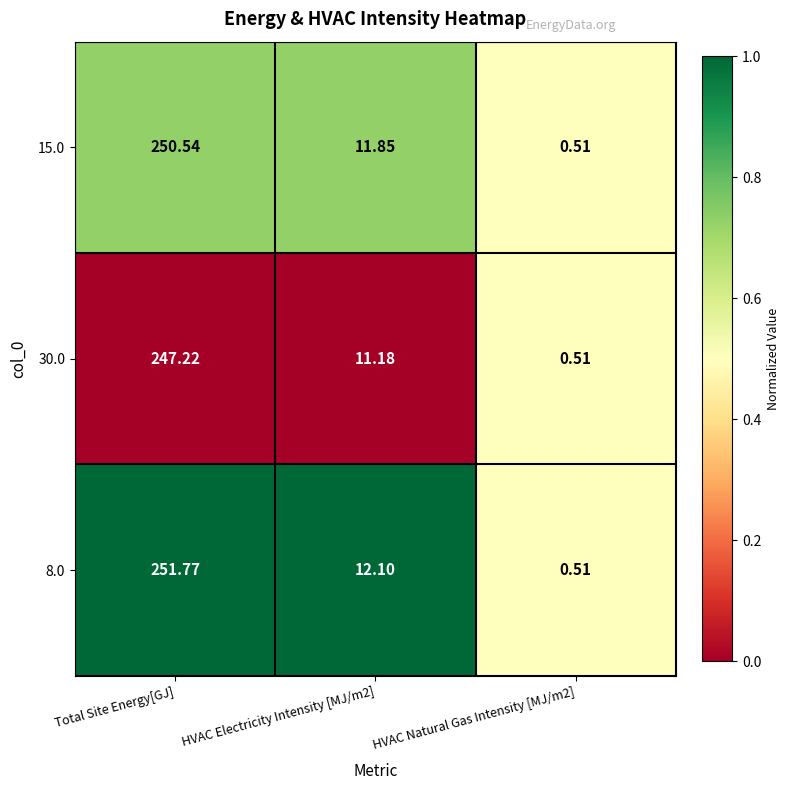

List the series in order of their peak value, lowest first.

30.0, 15.0, 8.0